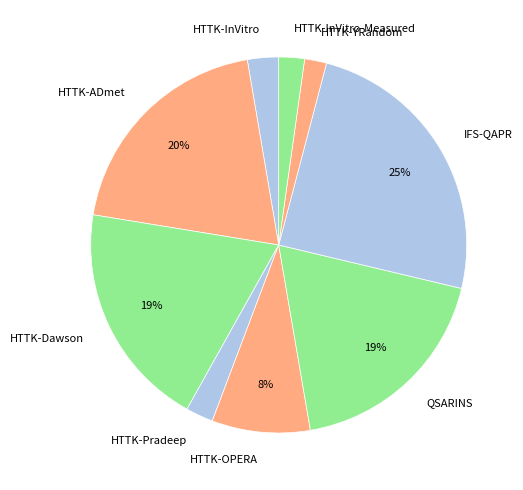

Is the sum of IFS-QAPR and HTTK-Pradeep greater than half?

No